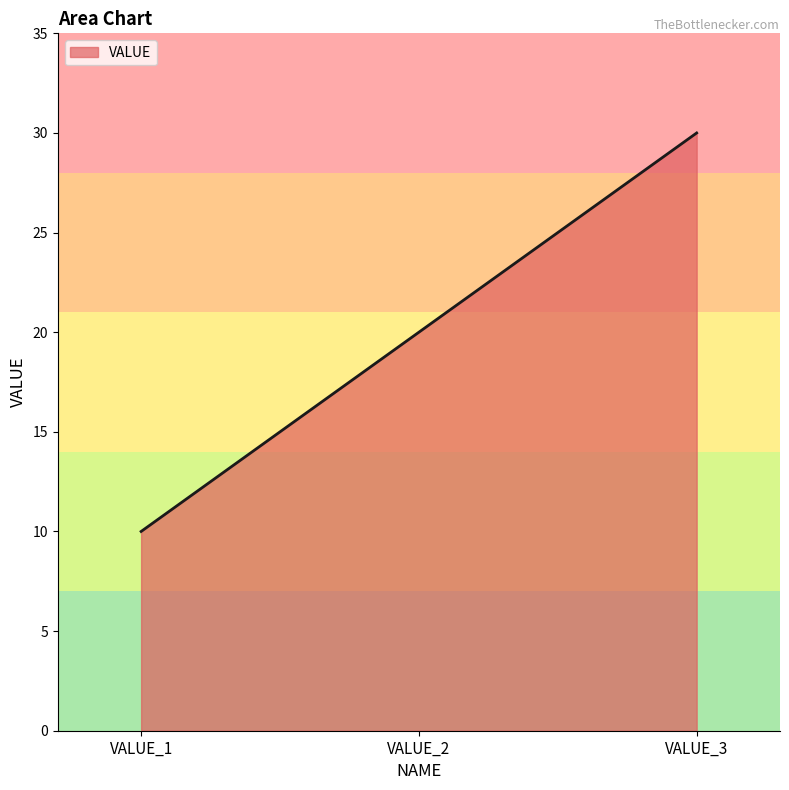

How many lines are shown in the chart?

1